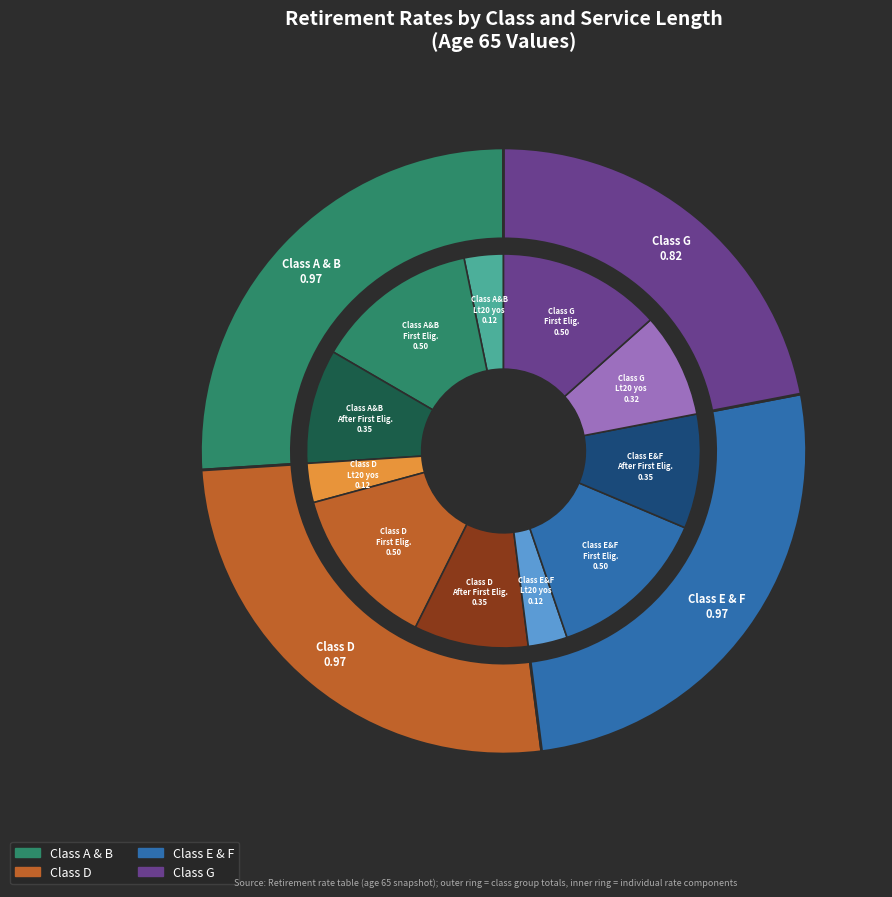

Rank the categories by value from highest to lowest.

Class A and B (First eligibility), Class D (First eligibility), Class E and F (First eligibility), Class G (First eligibility), Class A and B (After First Eligibility), Class D (After First Eligibility), Class E and F (After First Eligibility), Class G (Less than 20 yos), Class A and B (Less than 20 yos), Class D (Less than 20 yos), Class E and F (Less than 20 yos)